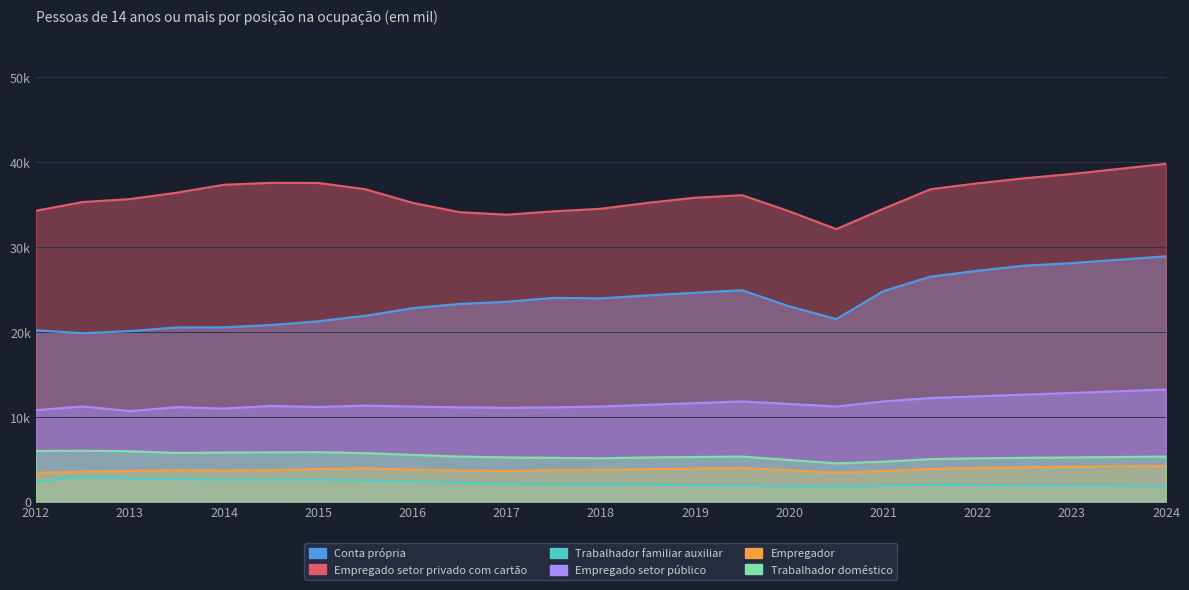

True or false: Empregado setor privado com cartão and Empregador intersect in this chart.

False